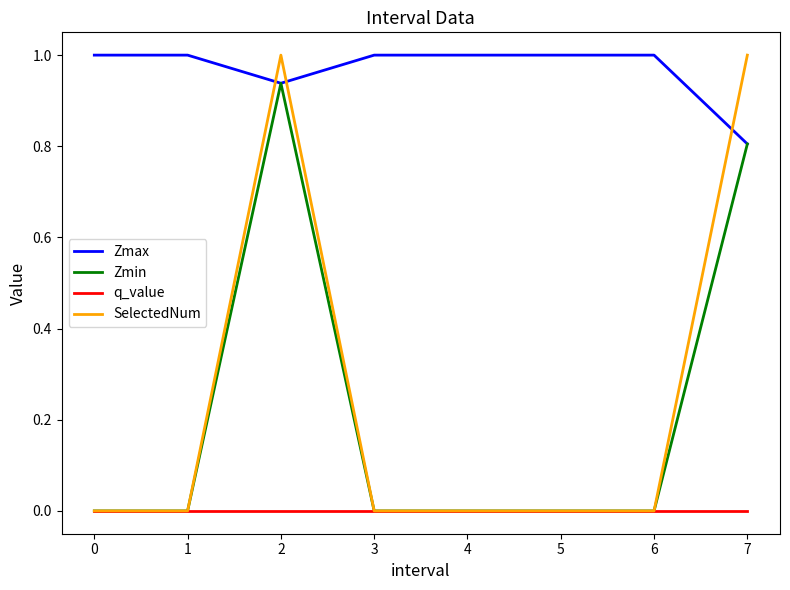

Which series has the widest spread of values?

SelectedNum